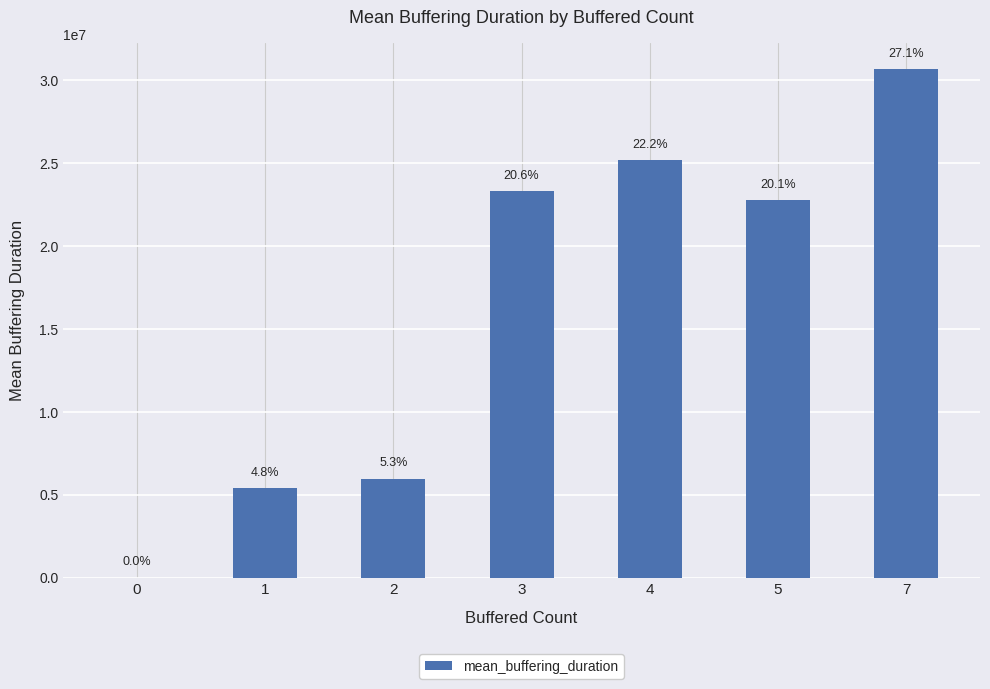

What is the average value?

16185515.8